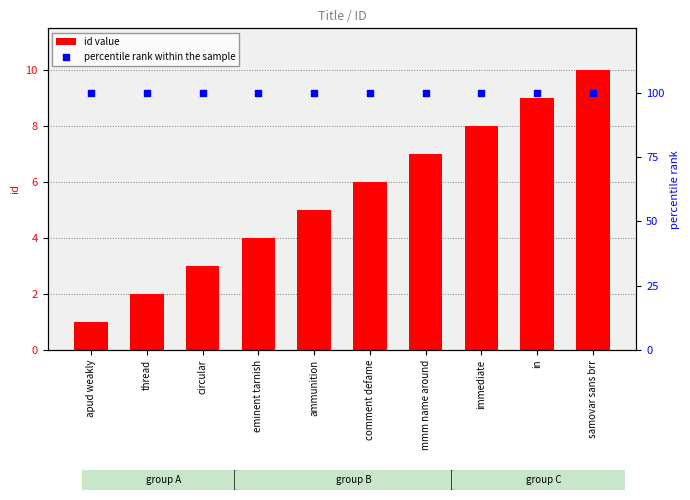

Which series has the largest total across all categories?

percentile rank within the sample